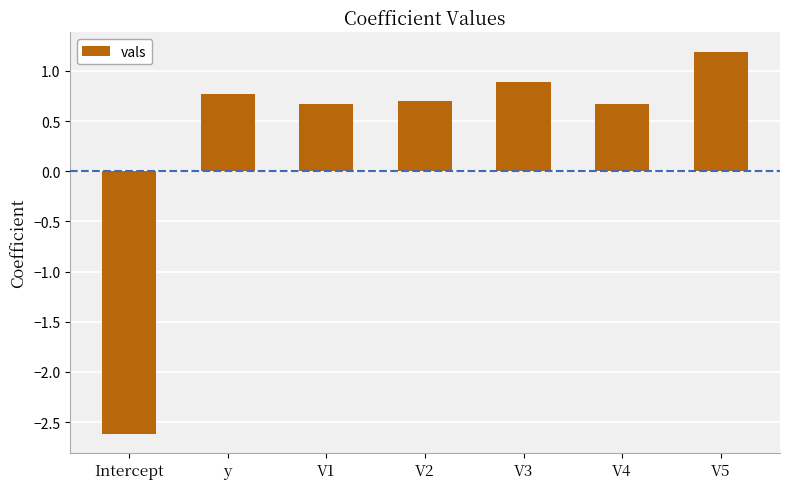

True or false: the data shows 1.3 at V3.

False